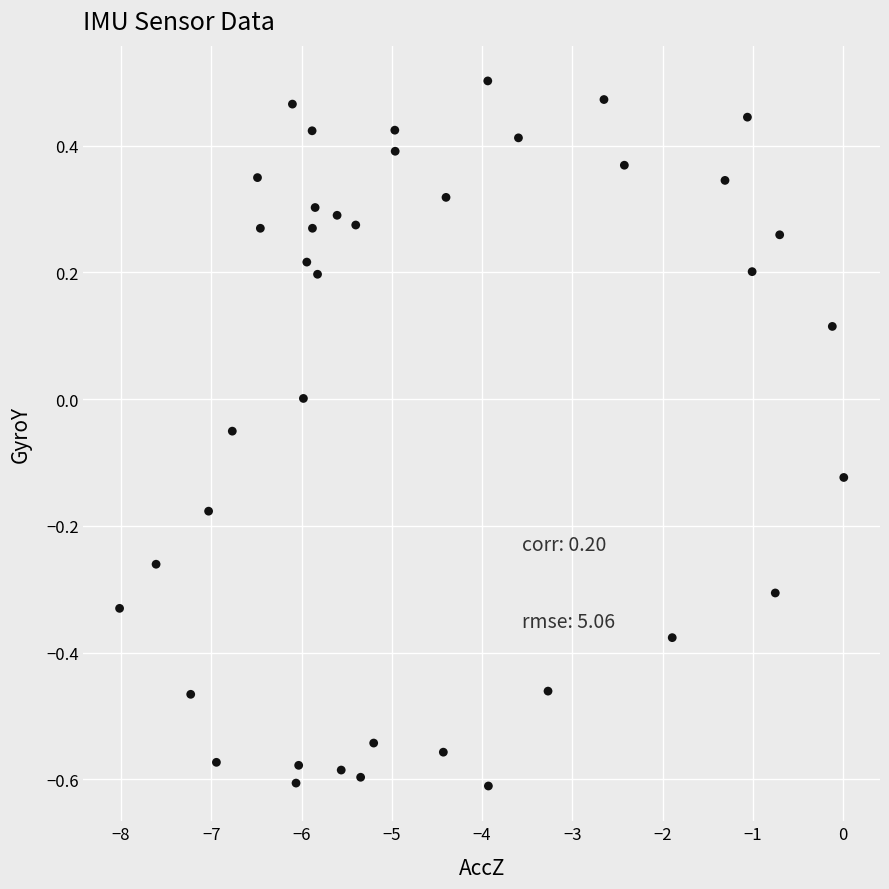

What is the range of X values (max minus min)?

8.0